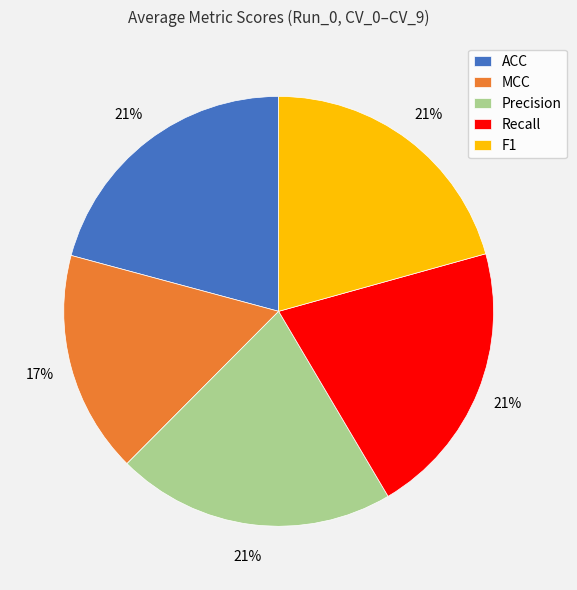

Which slice is the smallest?

MCC